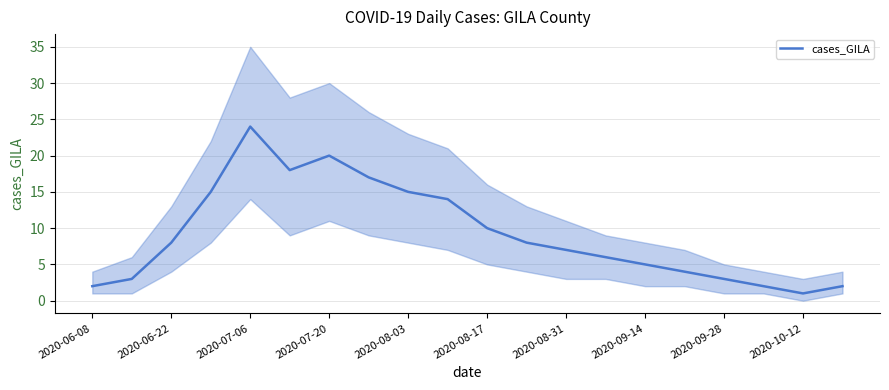

The value of cases_GILA at 2020-06-22 is 8. True or false?

True